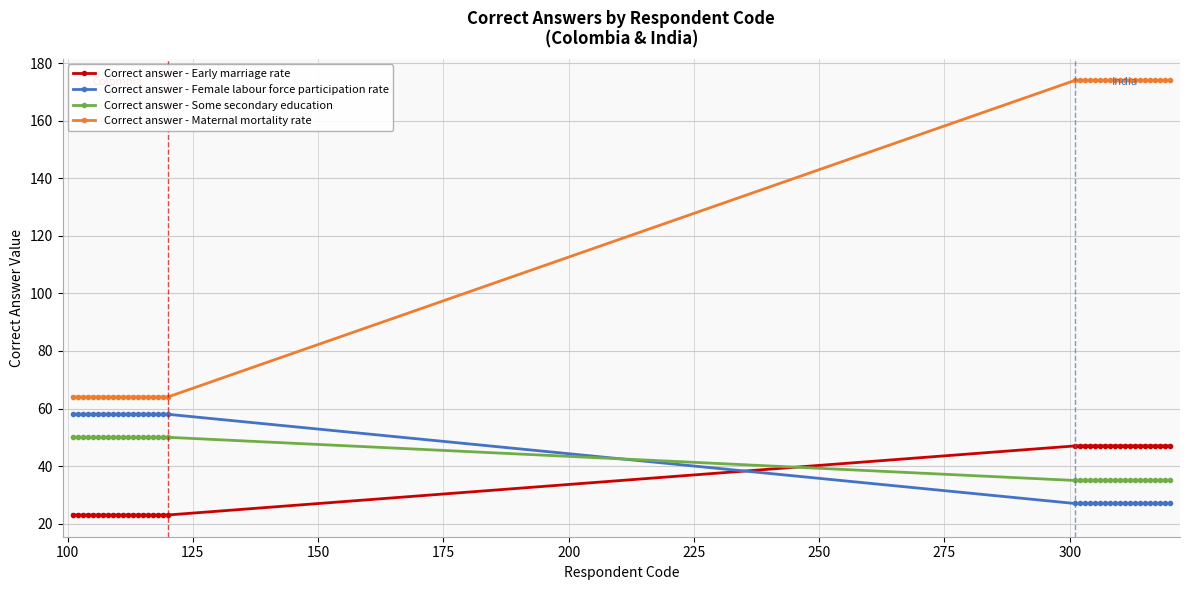

How many data points in Correct answer - Some secondary education are less than 50?

20